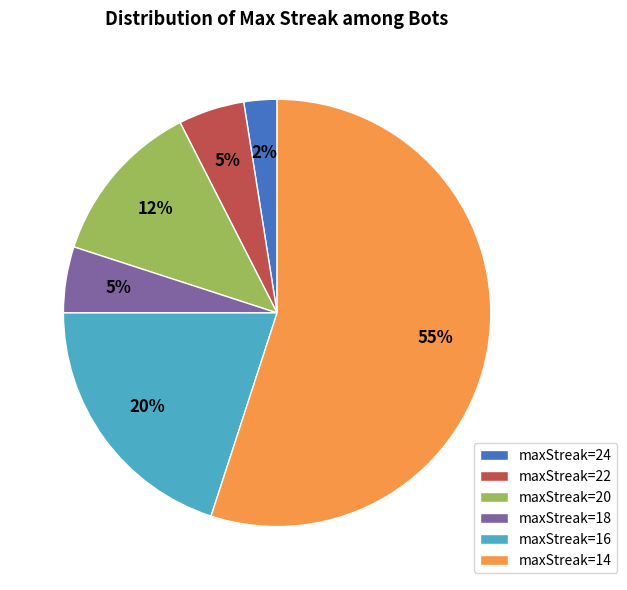

How many slices are in this pie chart?

6